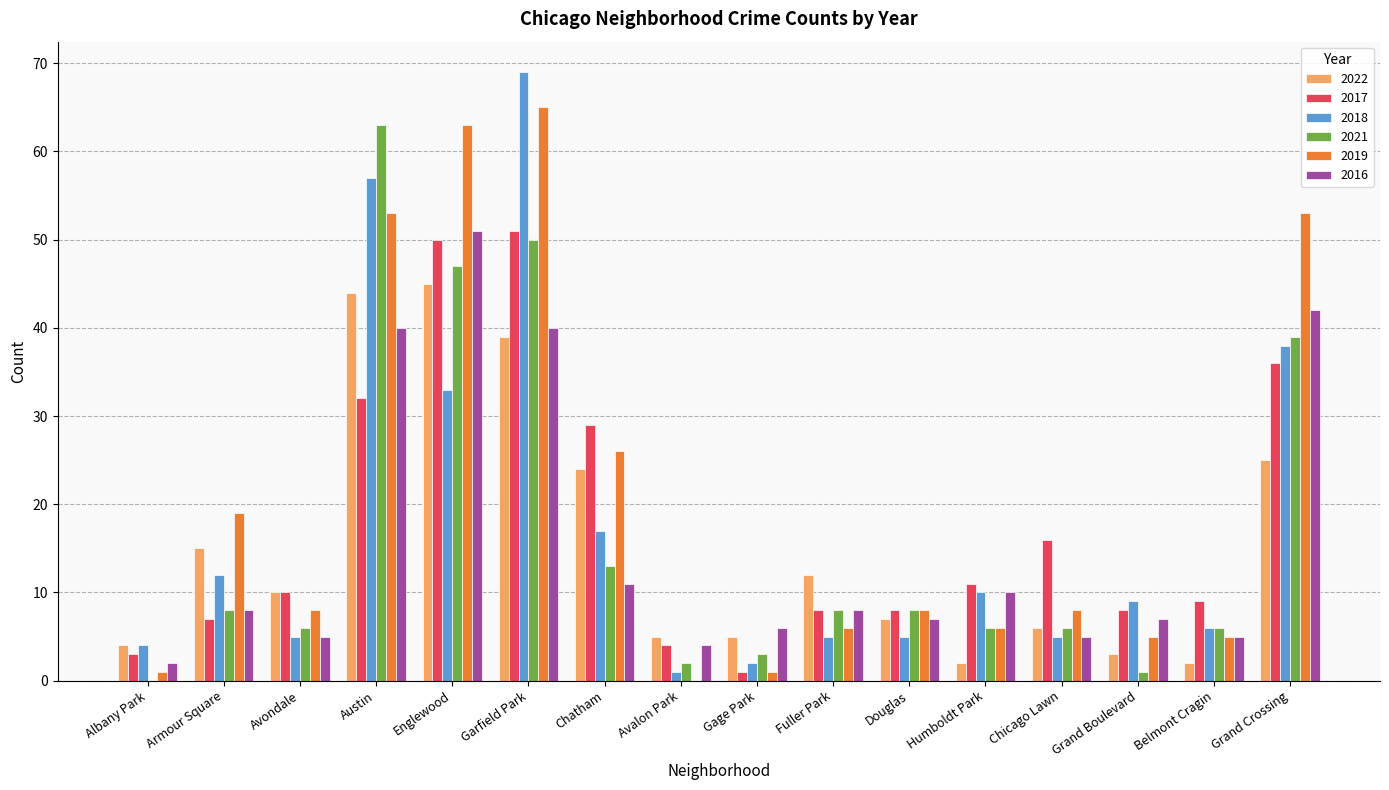

What is the average value of the 2019 series?

20